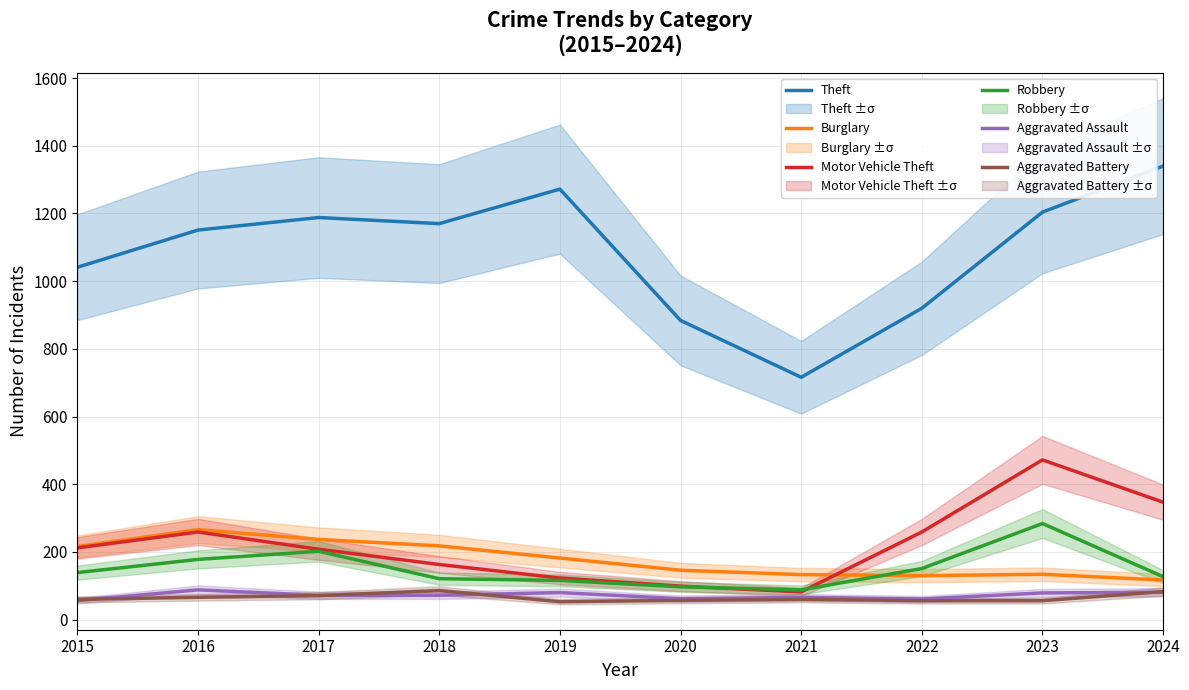

What is the minimum value for Theft?

716